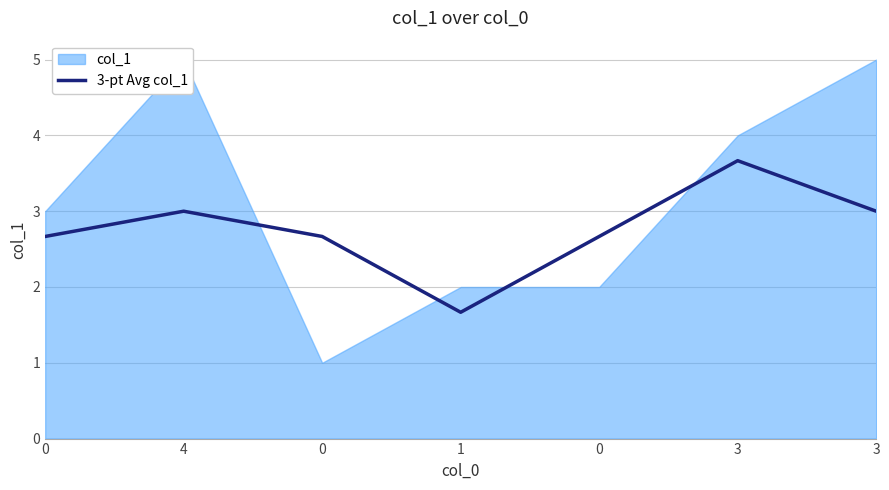

What is the minimum value shown in the chart?

1.7